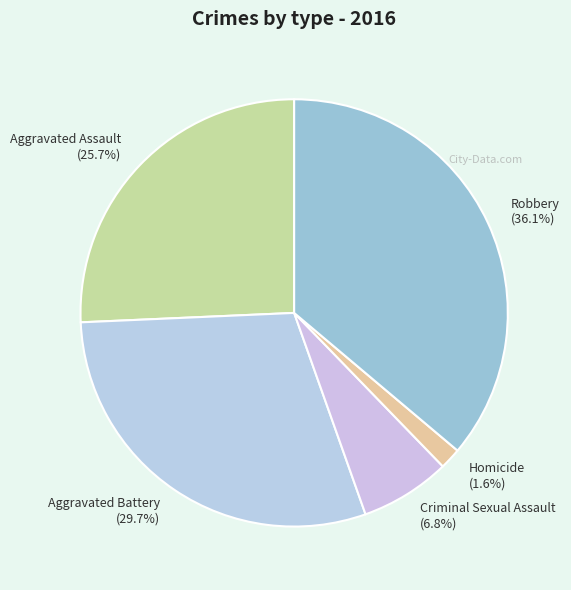

Does Homicide account for over 50% of the chart?

No